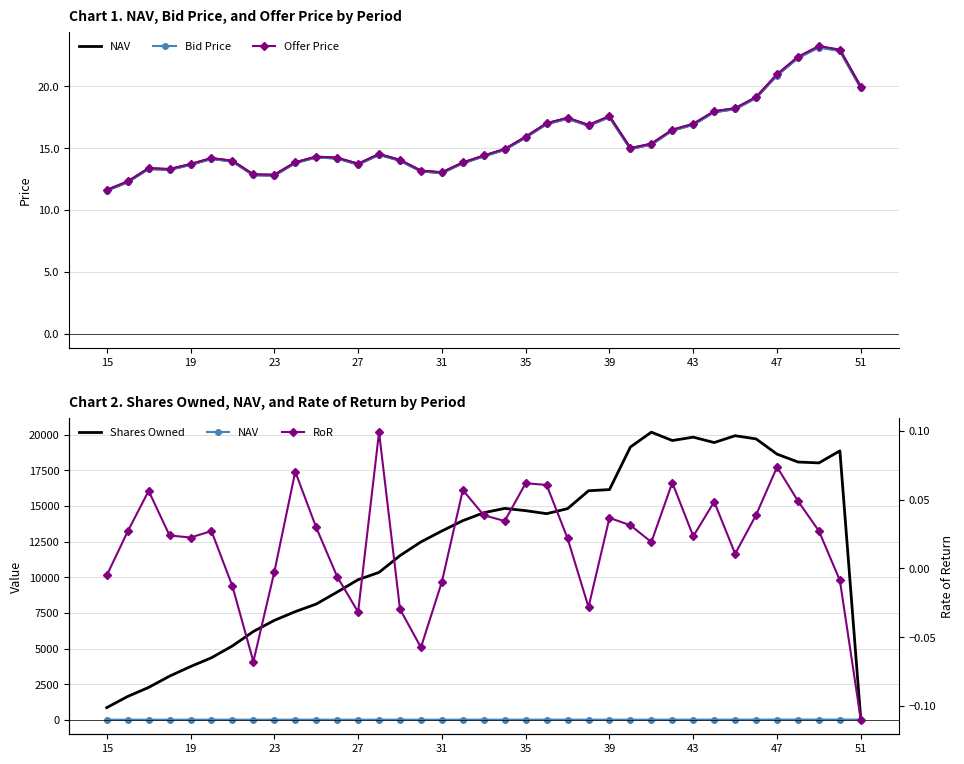

True or false: NAV and Bid Price intersect in this chart.

False